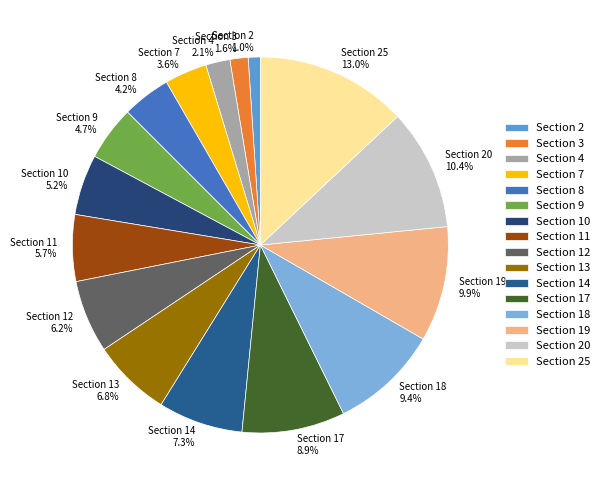

Count the number of slices in the pie.

16